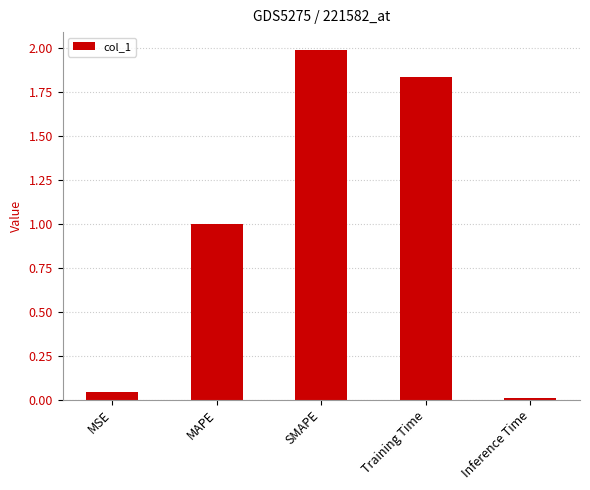

List the labels in order of value, smallest first.

Inference Time, MSE, MAPE, Training Time, SMAPE